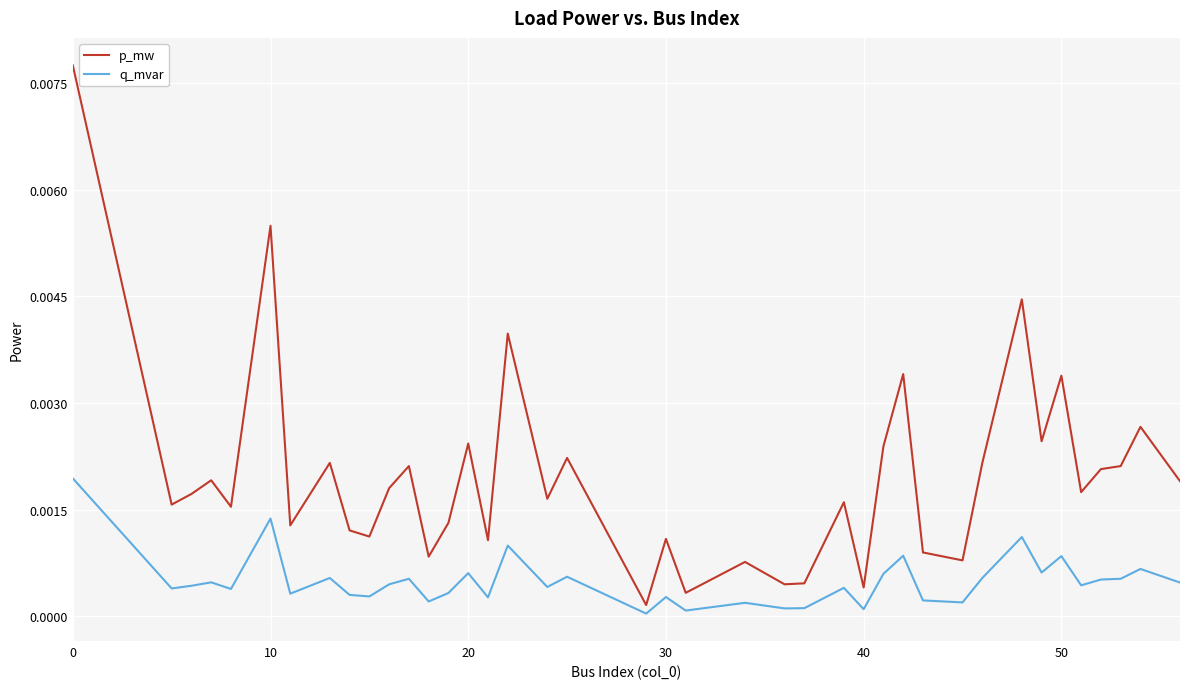

List the series in order of their peak value, highest first.

p_mw, q_mvar